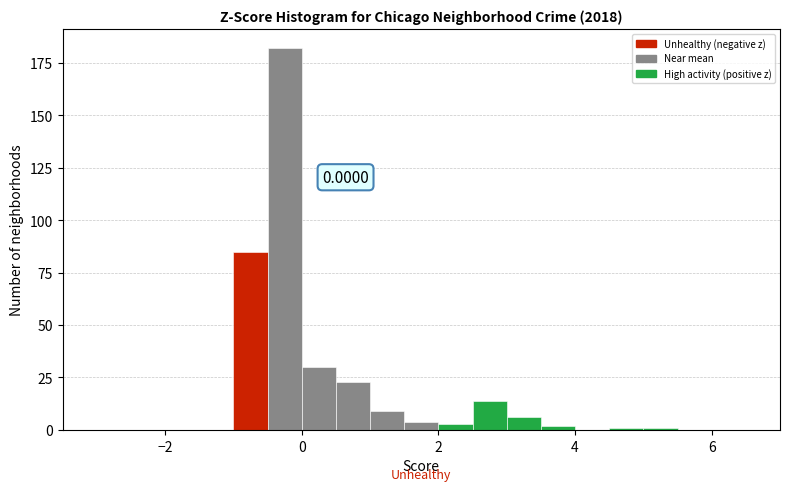

Around what value on the x-axis is the tallest bar? Give the approximate position of its centre, as read against the axis.

-0.2